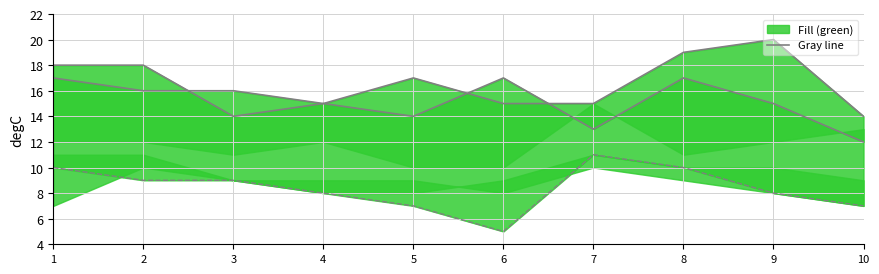

What is the value of the R2_line point at the 8th from the left?

17